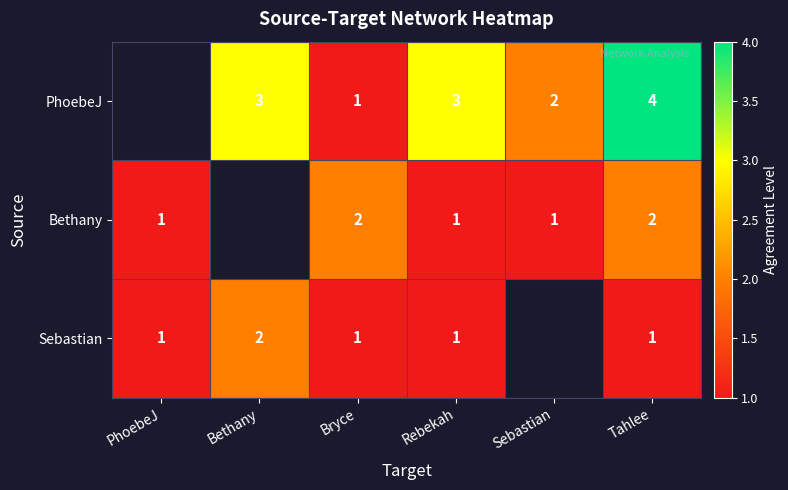

True or false: Bethany has a value of 1 at Bryce.

False